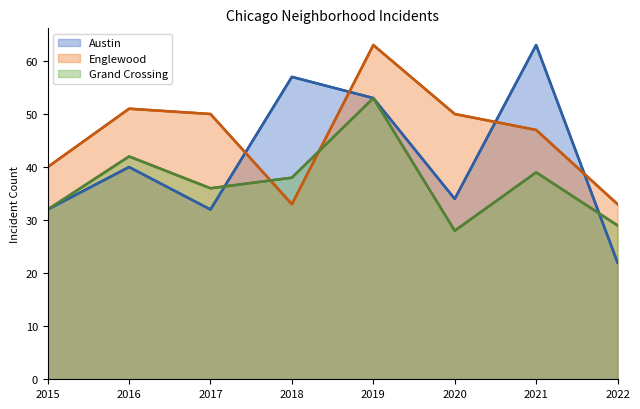

Count the Grand Crossing values in the range 32 to 42.

5